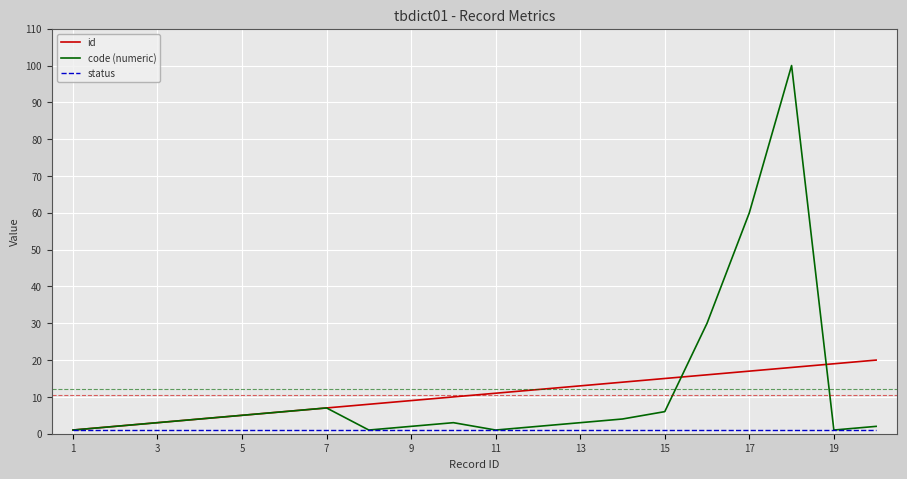

What is the highest value of the id series?

20